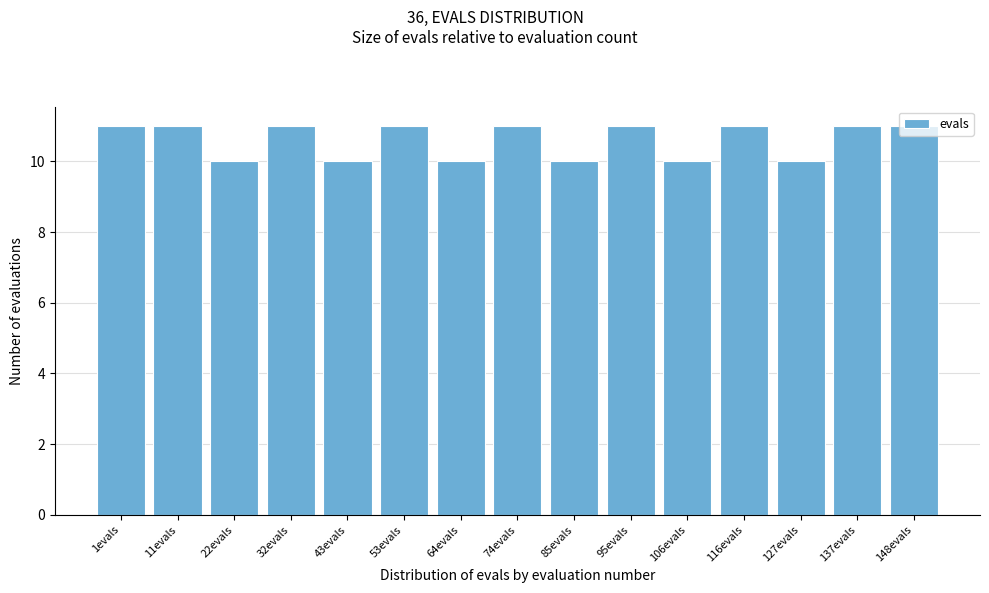

What is the ratio of the value at 74evals to the value at 106evals?

1.1